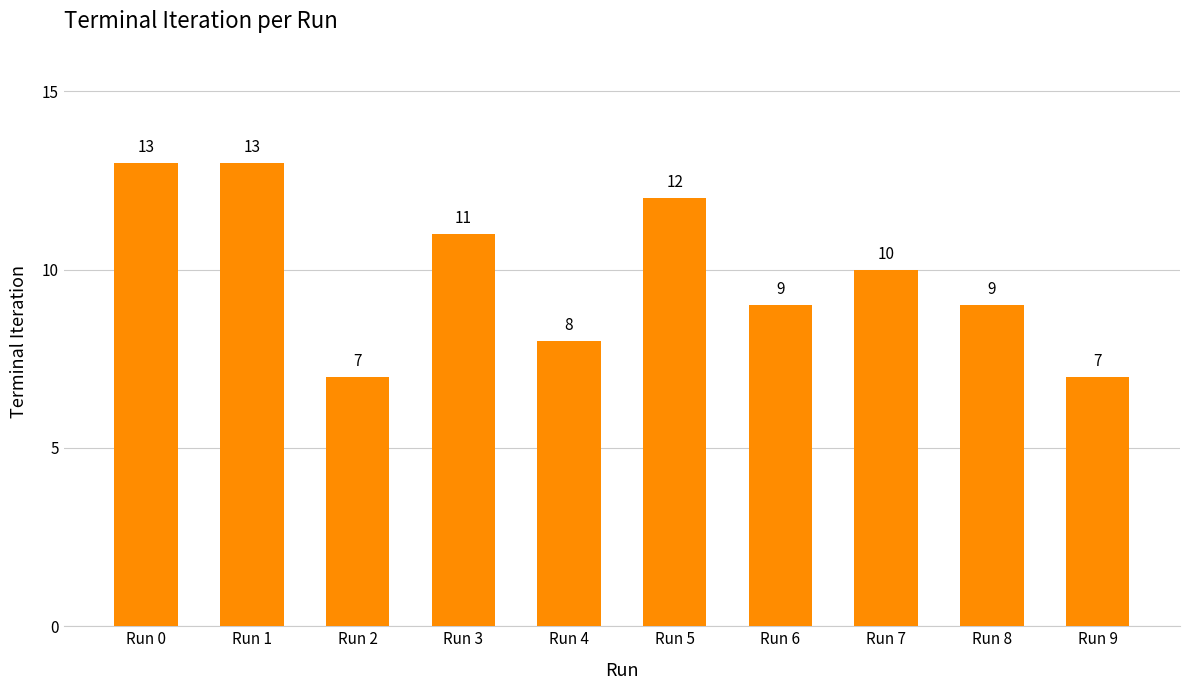

What is the average value?

10